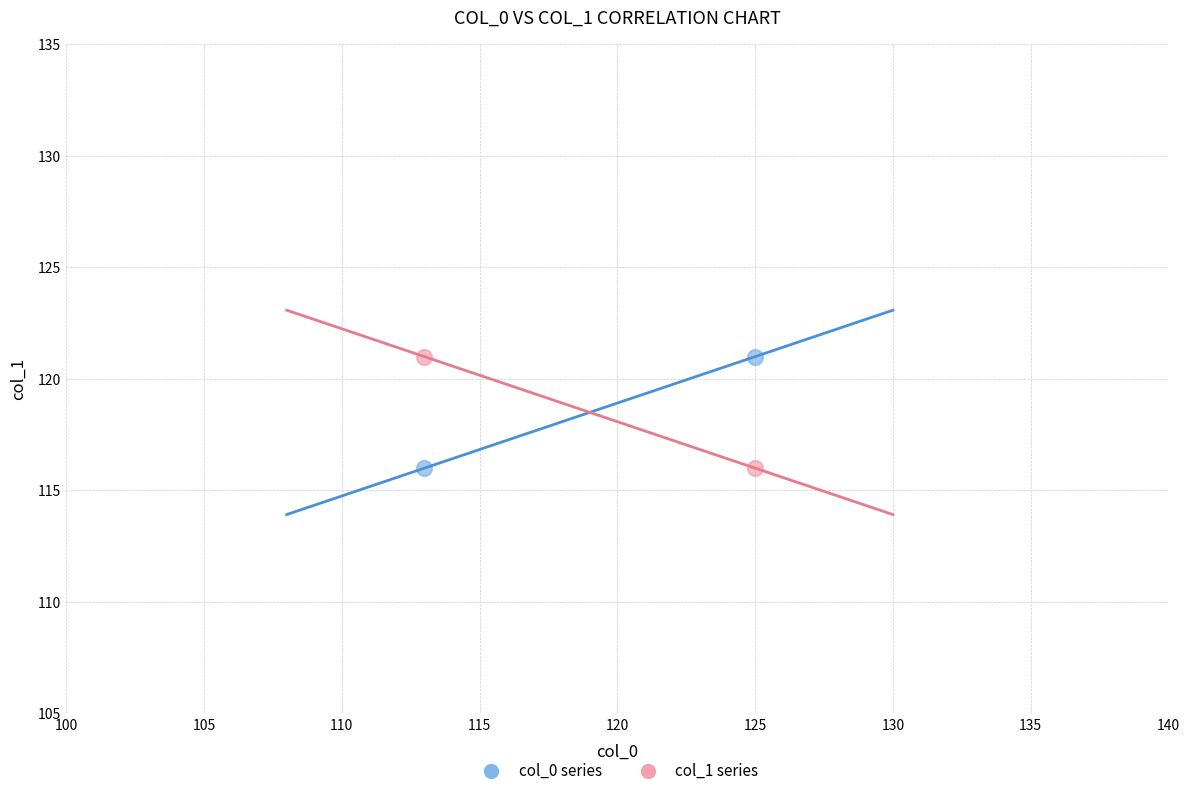

Across all data points, what is the average X value?

119